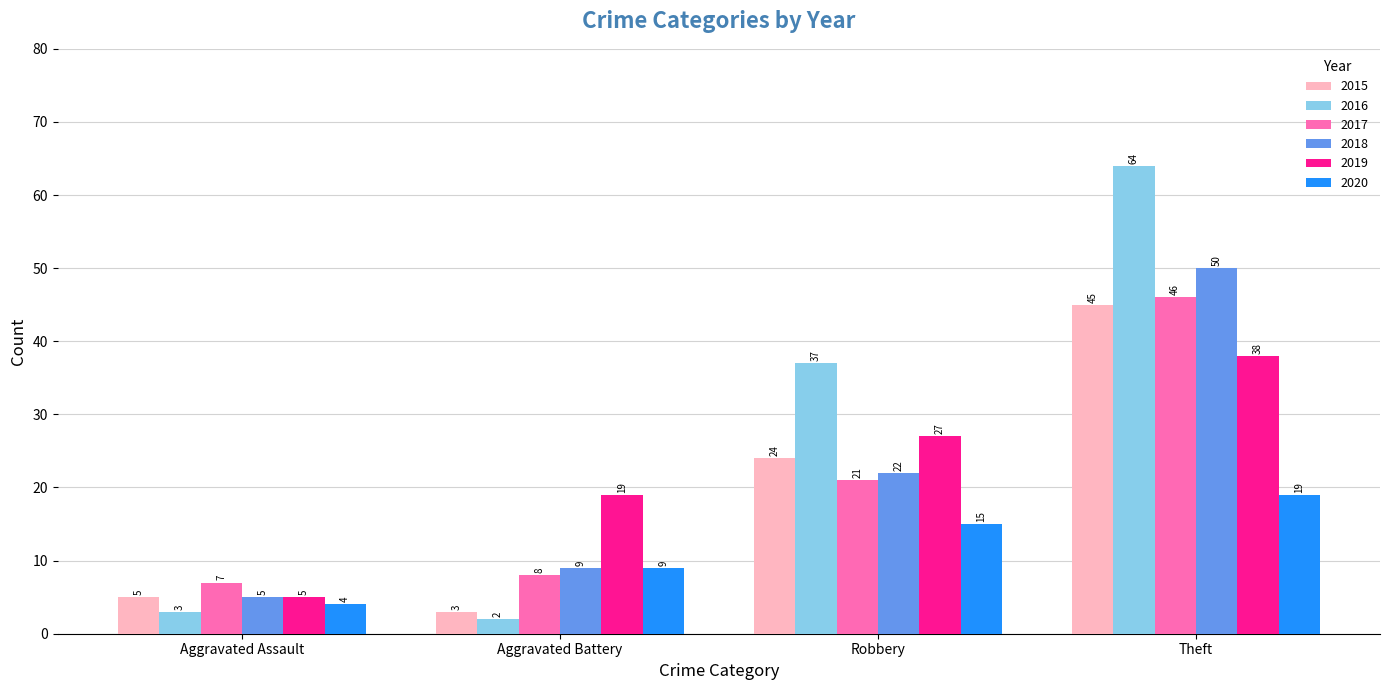

What is the minimum value shown in the chart?

2